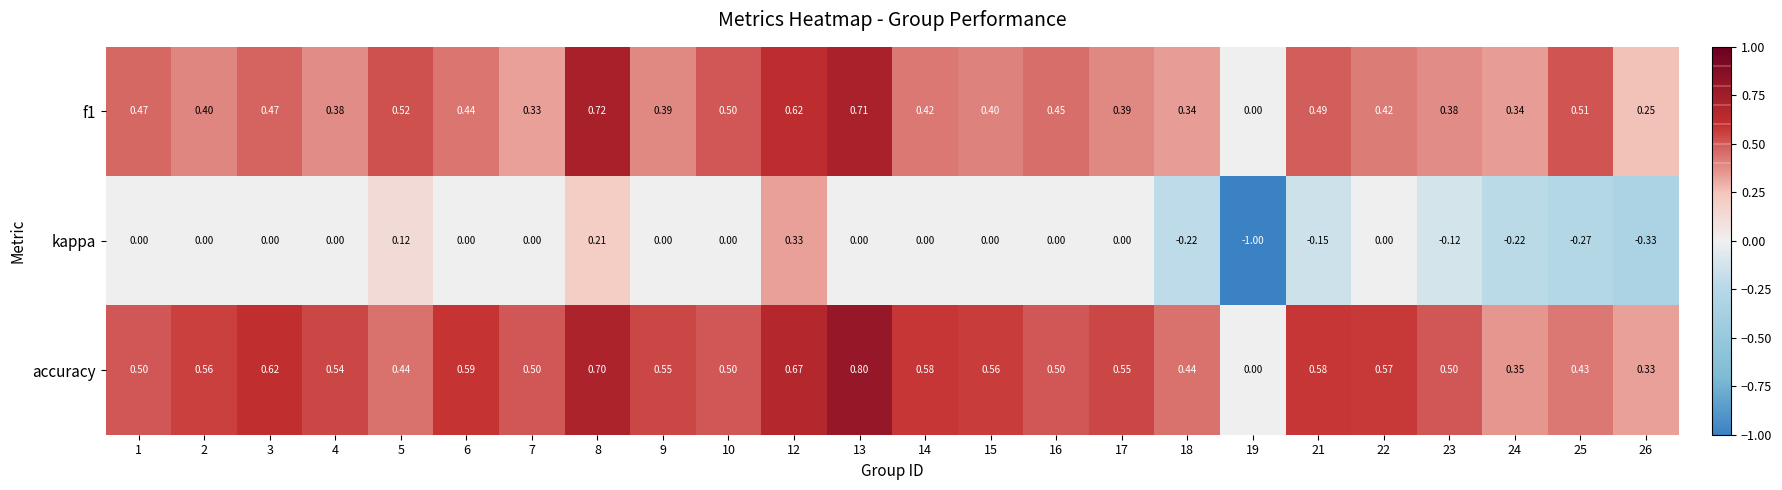

Which series has the largest range (max minus min)?

kappa